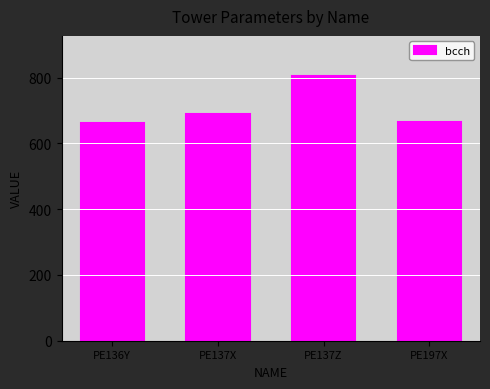

Reading left to right, transcribe all the data shown in this chart.

PE136Y=662	PE137X=690	PE137Z=806	PE197X=666